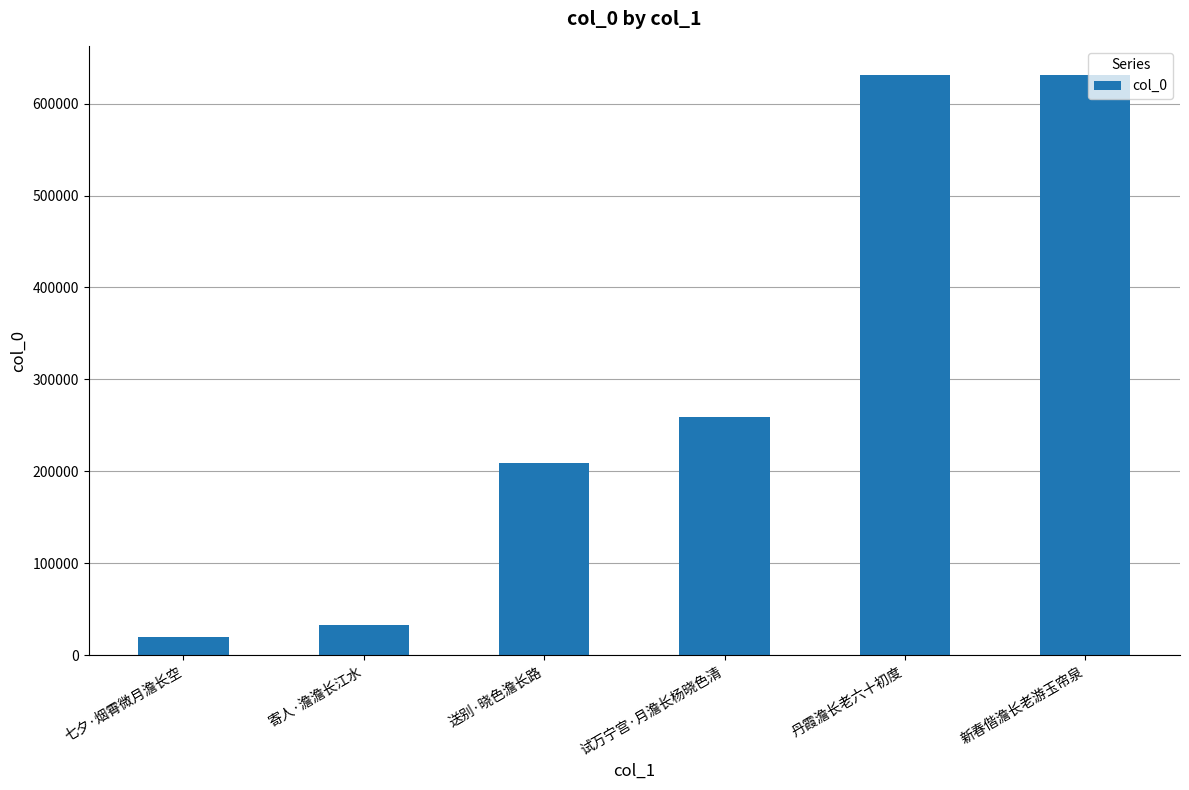

What is the value of the 4th bar from the left?

258792